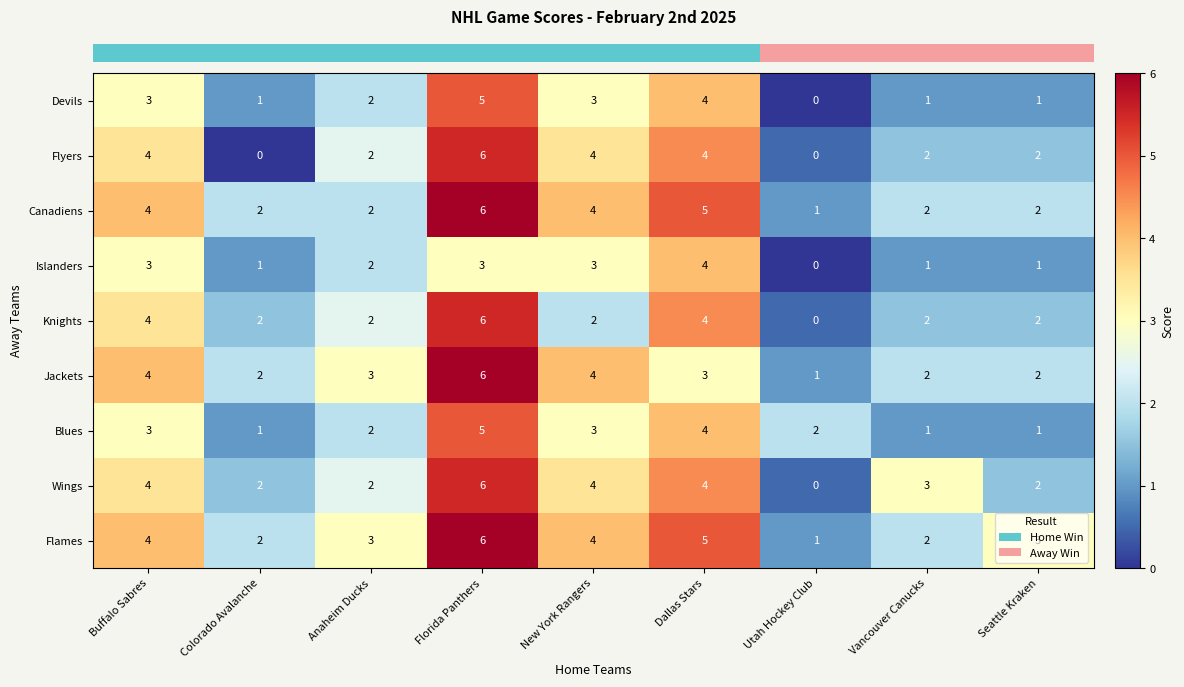

Is the value of Islanders at Vancouver Canucks greater than the value of Jackets at Seattle Kraken?

No